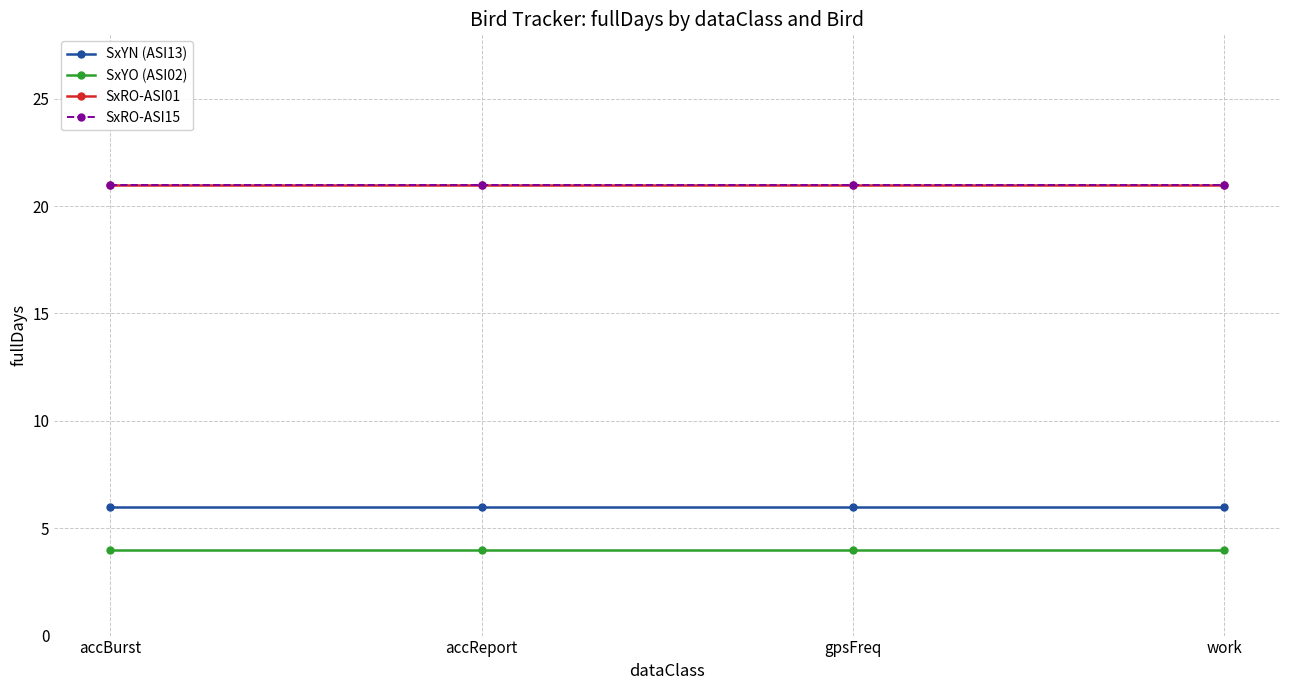

The value of SxYO (ASI02) at work is 4. True or false?

True